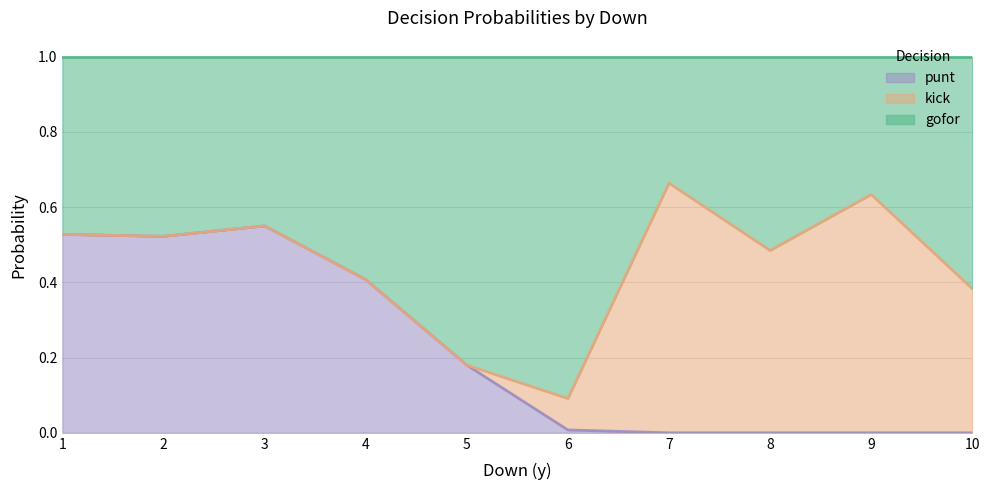

Rank the series at 2 from highest to lowest value.

punt, gofor, kick